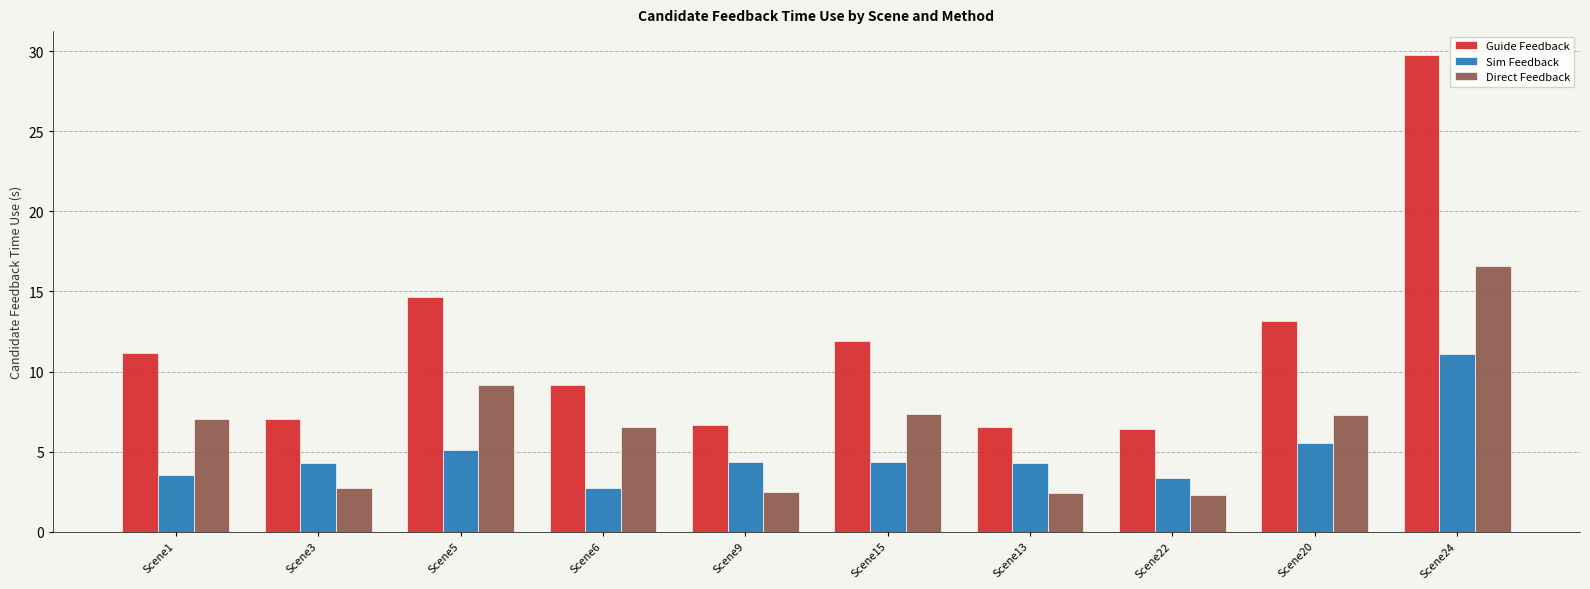

Which label corresponds to the largest value in the chart?

Scene24